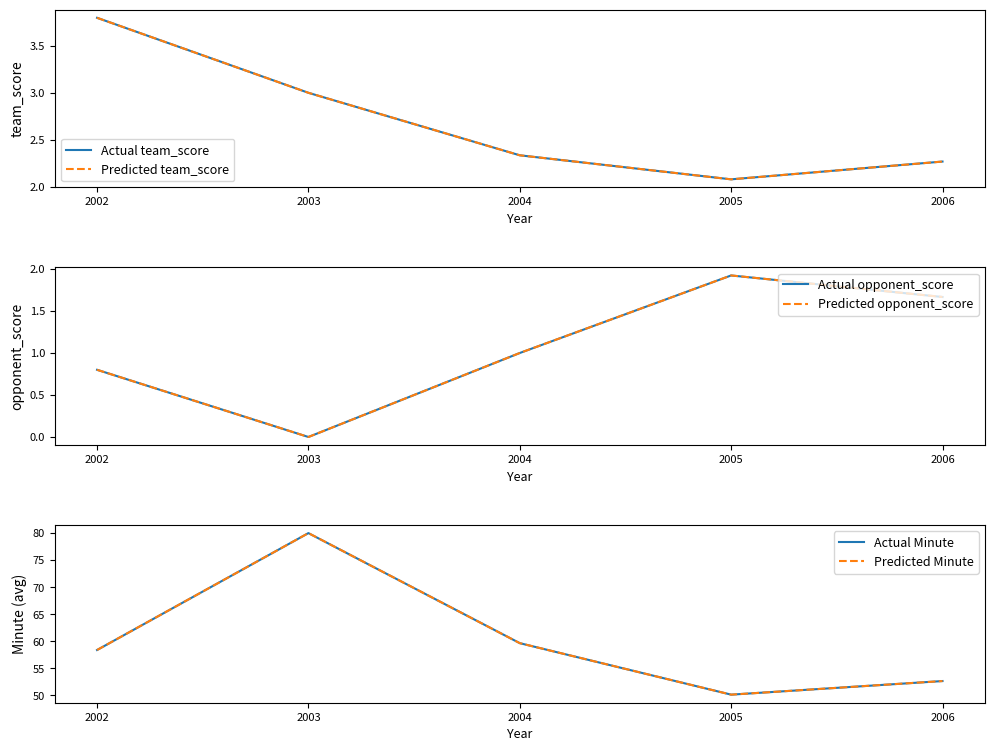

The value of Actual team_score at 2003 is 3.0. True or false?

True